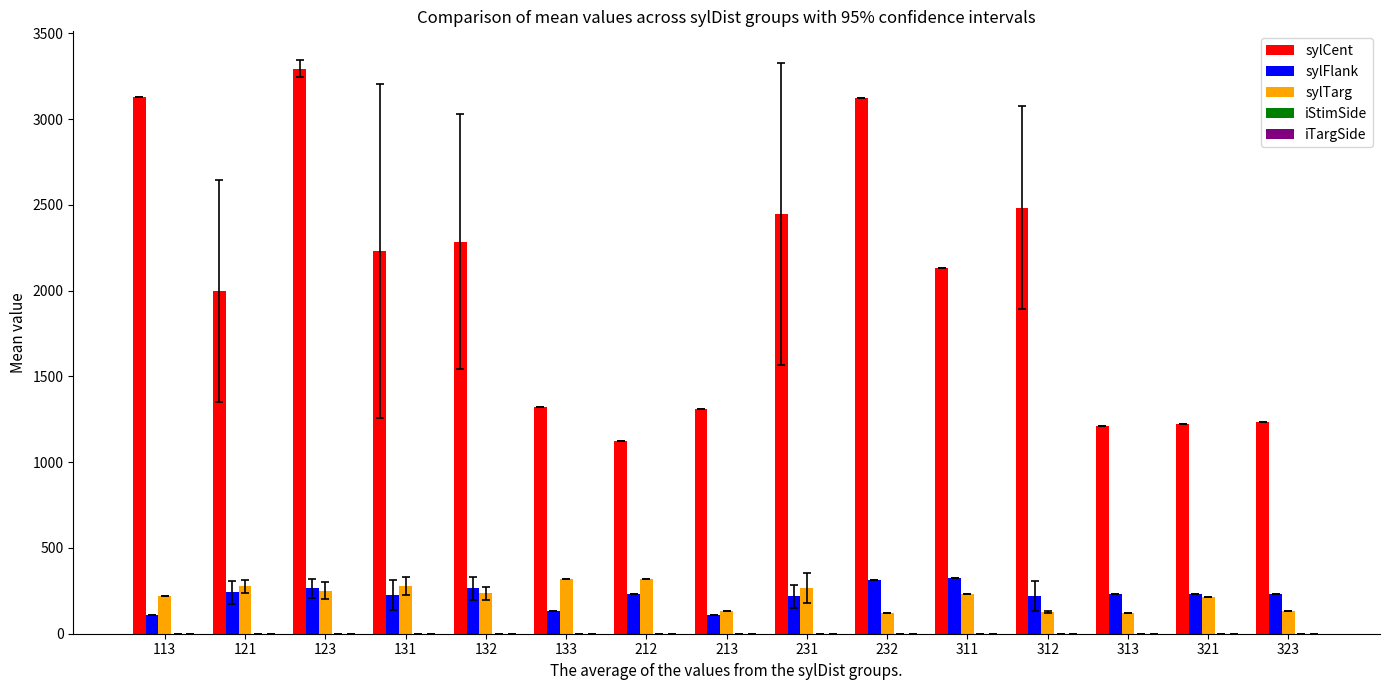

Which series has the largest total across all categories?

sylCent